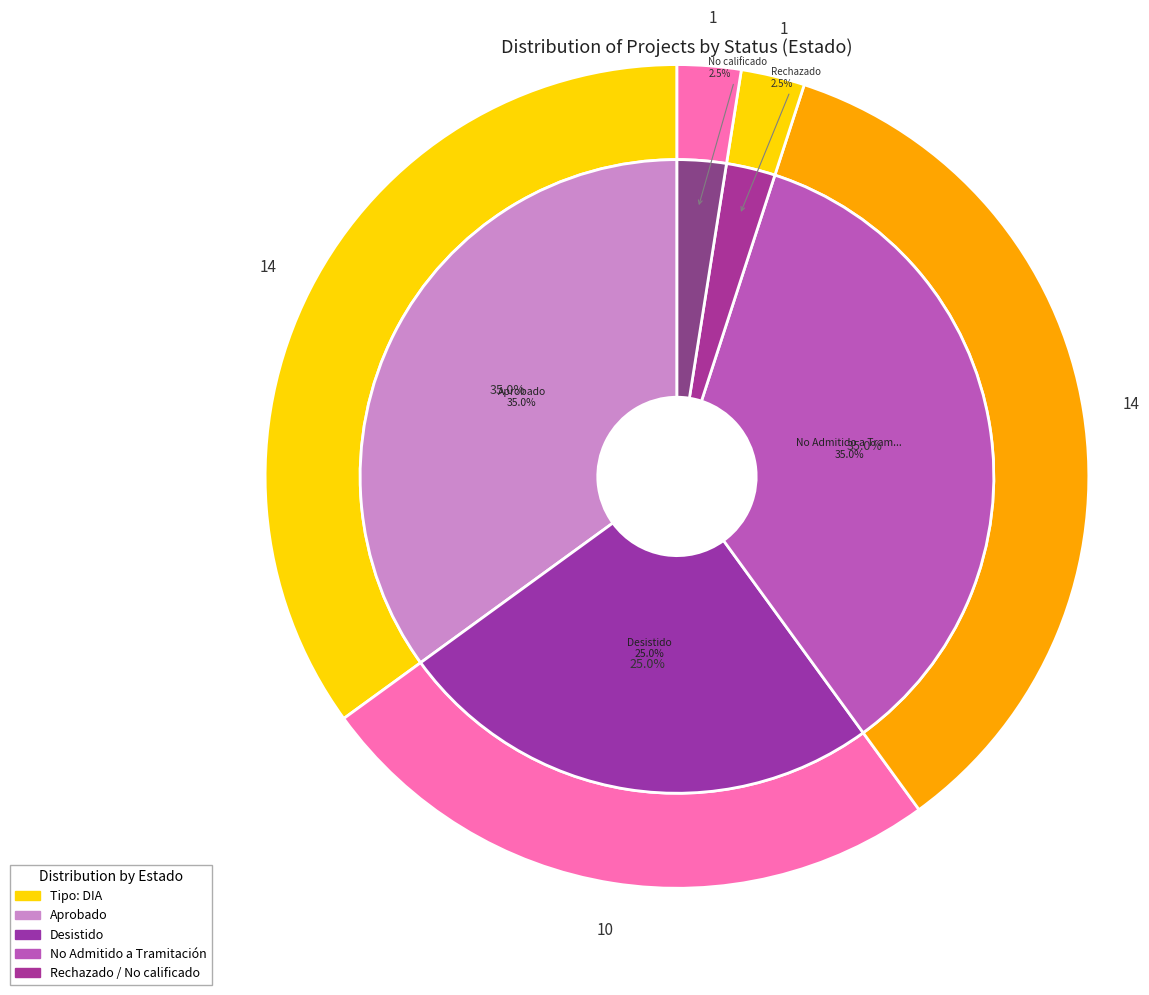

Does No Admitido a Tramitación represent more than half of the total?

No